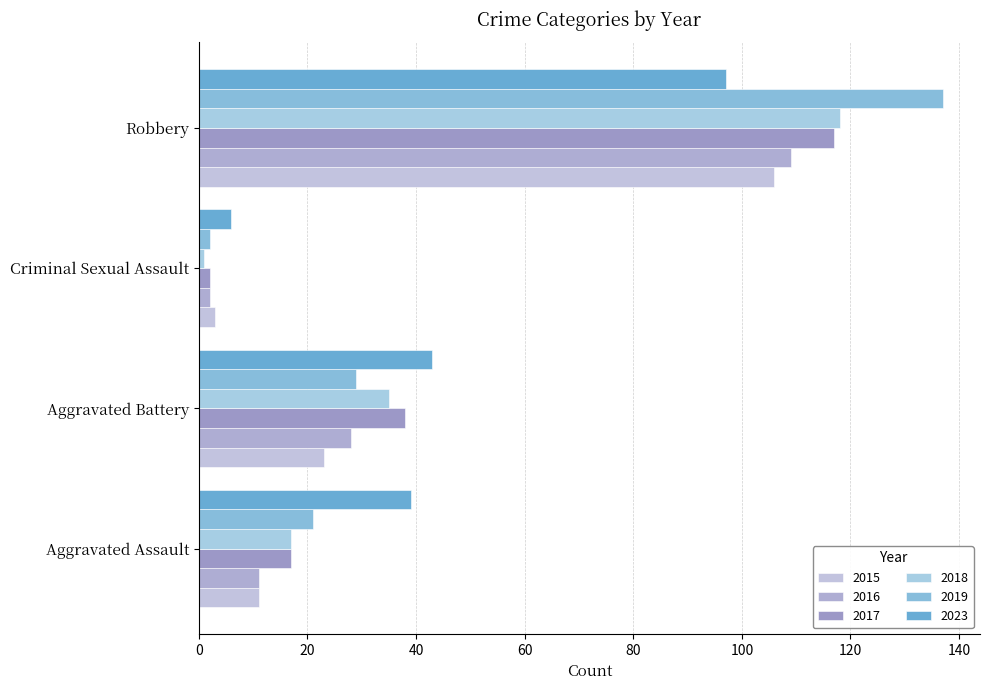

Where does the 2016 series first go above 28?

Robbery